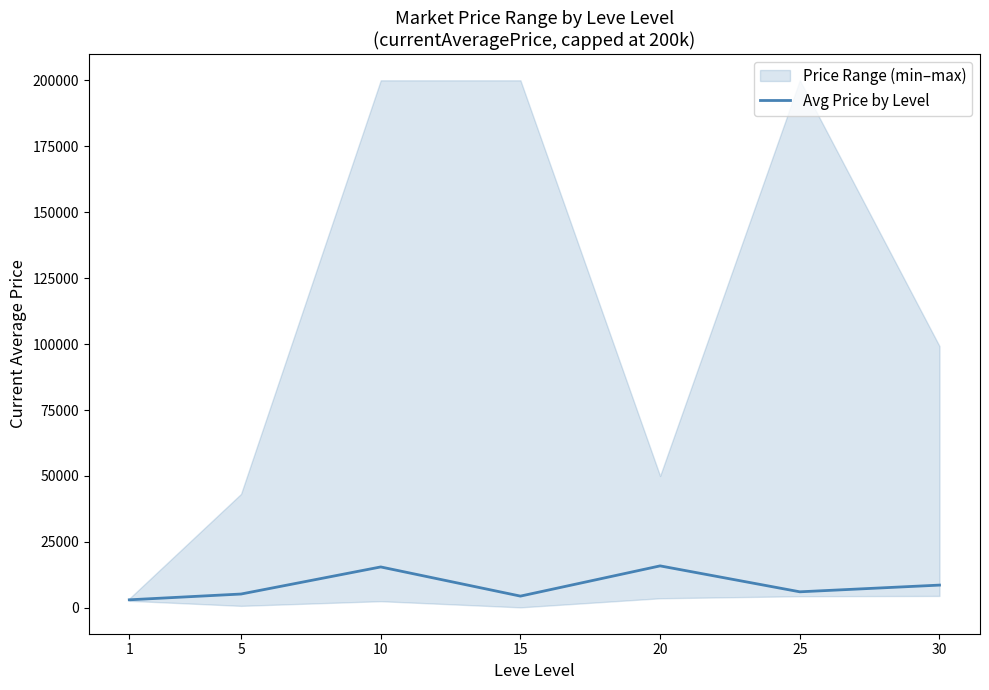

What is the ratio of the value at 15 to the value at 30?

0.5